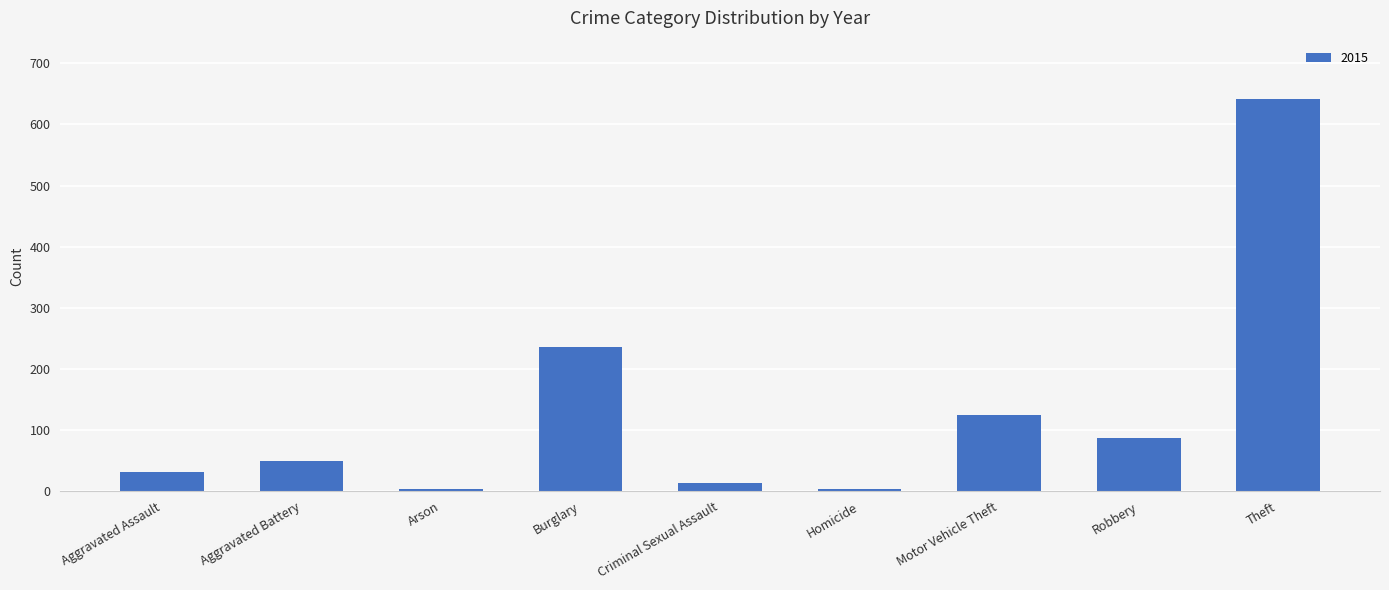

What is the smallest value displayed?

3